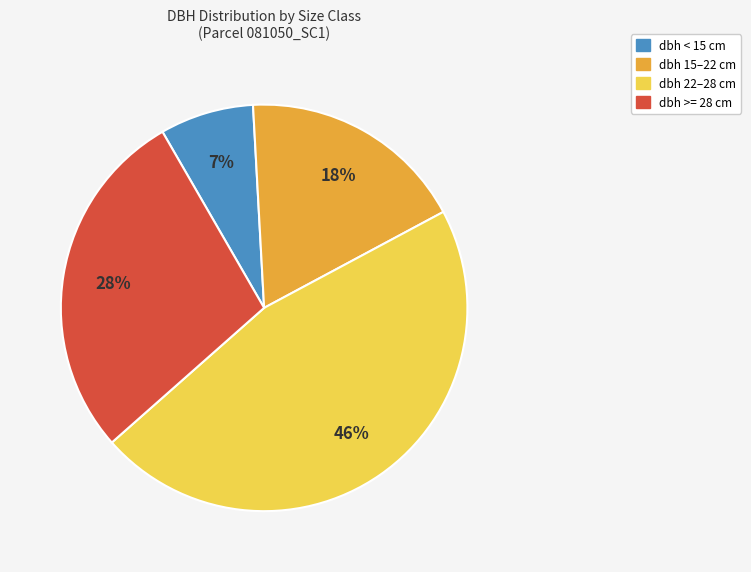

To the nearest percent, what is the average slice percentage?

25%